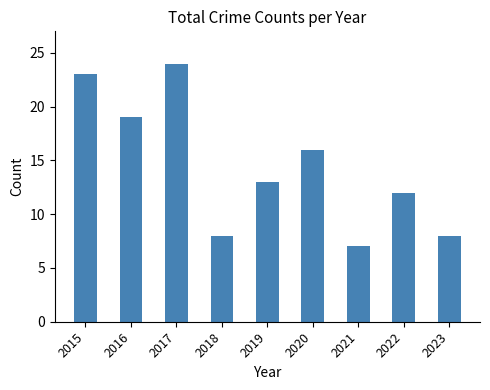

Which label corresponds to the smallest value in the chart?

2021